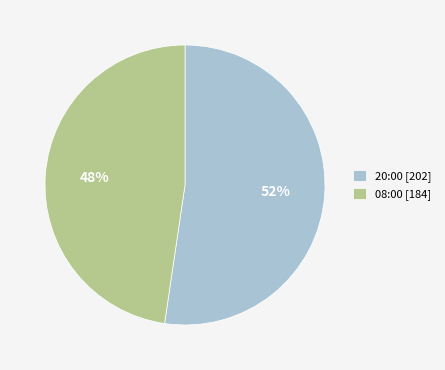

What is the ratio of the value at 08:00 [184] to the value at 20:00 [202]?

0.9